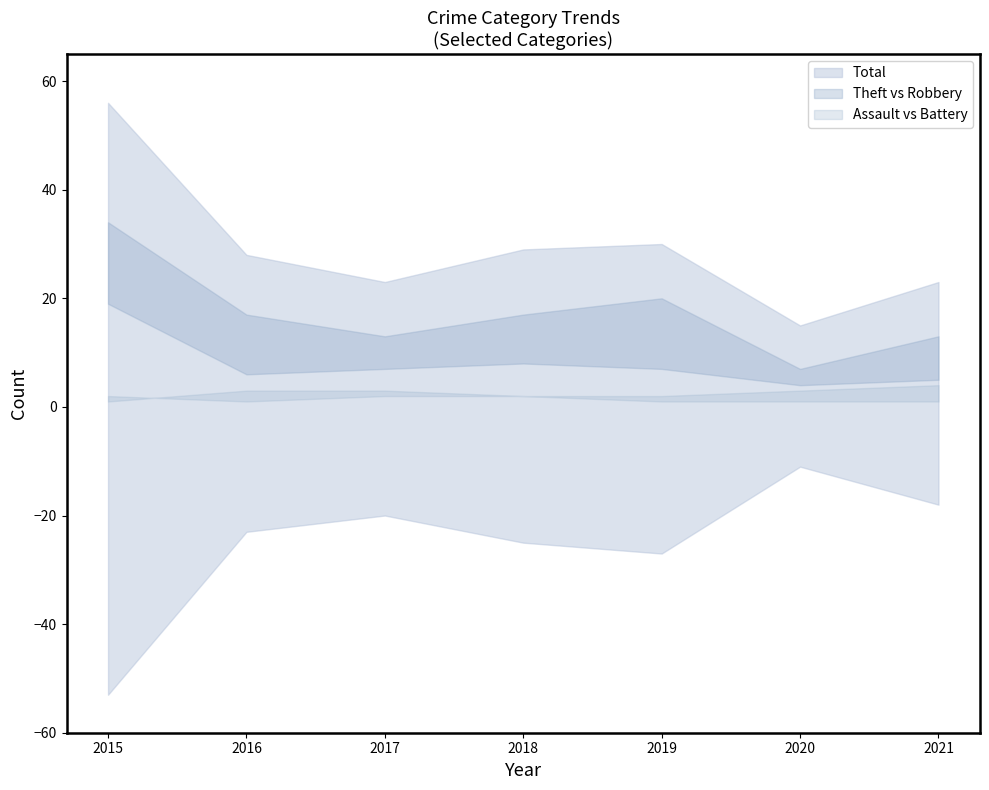

Reading left to right, what are all the values shown in this chart?

Aggravated Assault: 2015=2	2016=1	2017=2	2018=2	2019=1	2020=1	2021=1
Aggravated Battery: 2015=1	2016=3	2017=3	2018=2	2019=2	2020=3	2021=4
Robbery: 2015=19	2016=6	2017=7	2018=8	2019=7	2020=4	2021=5
Theft: 2015=34	2016=17	2017=13	2018=17	2019=20	2020=7	2021=13
Total: 2015=56	2016=28	2017=23	2018=29	2019=30	2020=15	2021=23